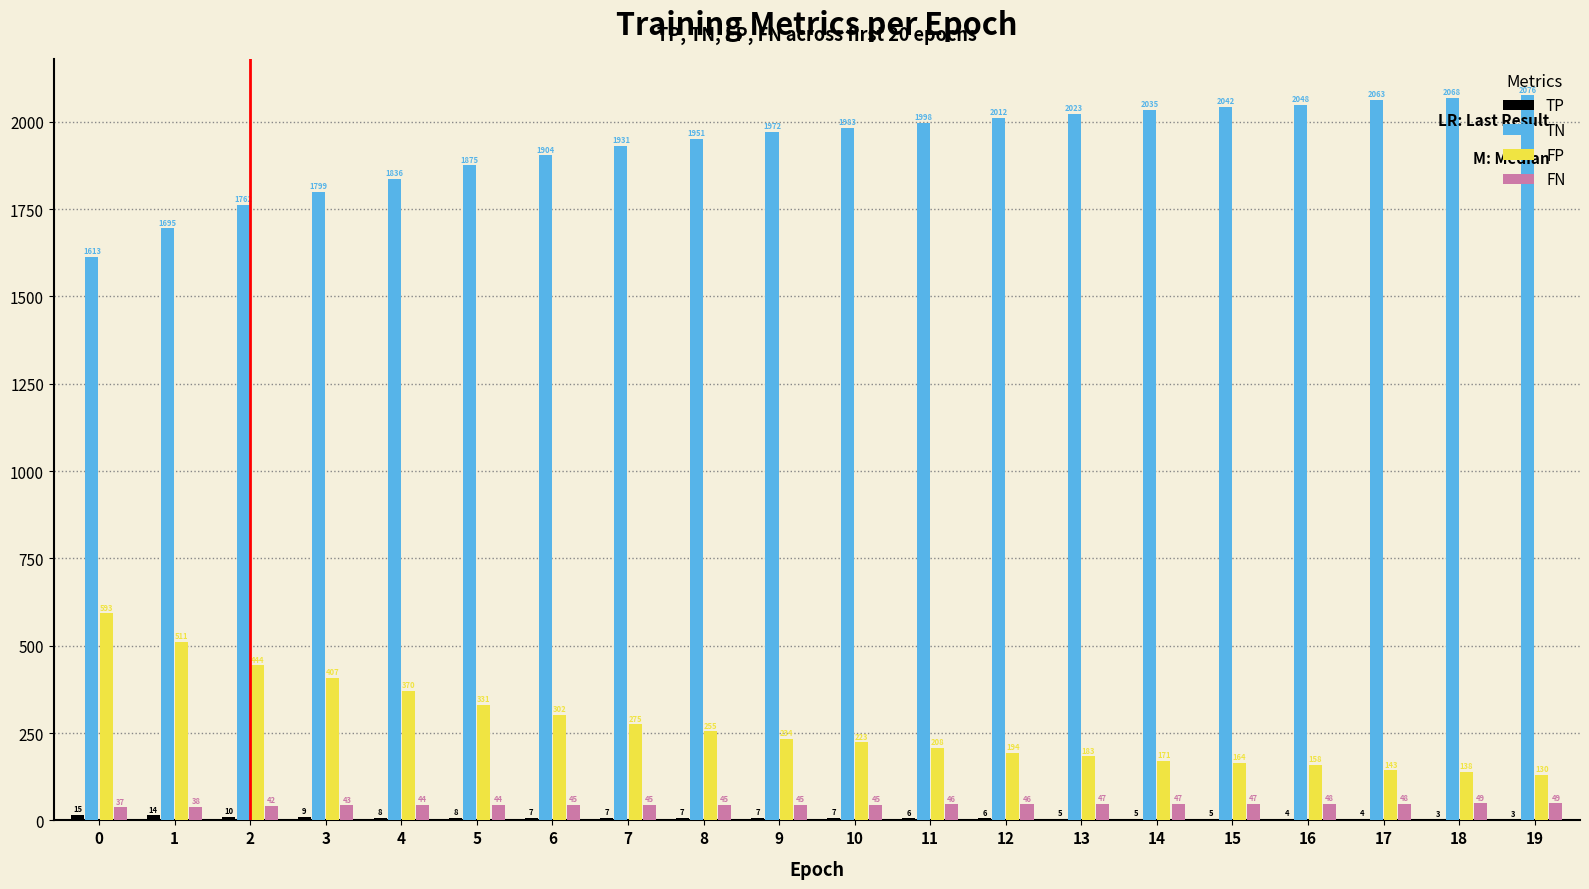

Is it true that TN equals 837 at 1?

False